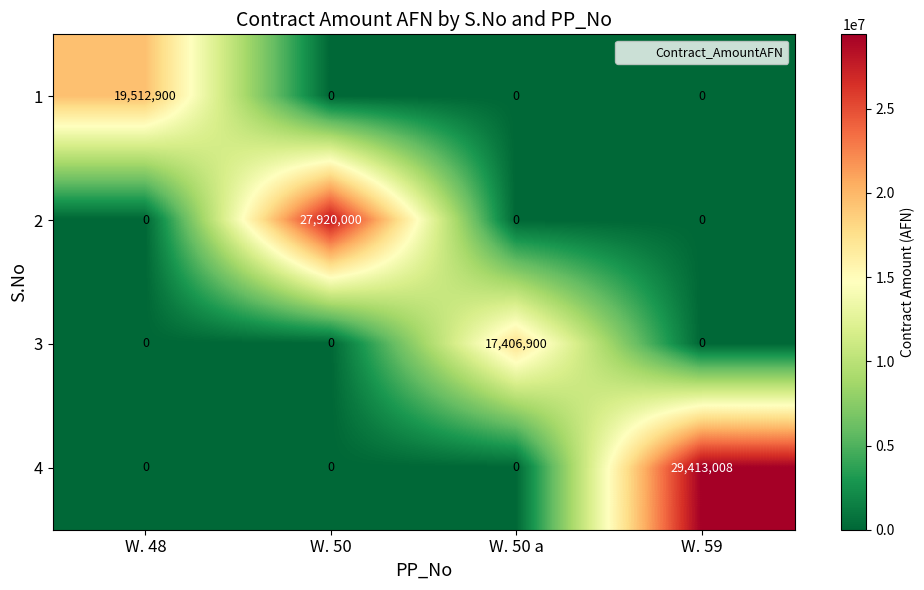

Reading left to right, list all the values displayed in this chart.

1: 19512900	0	0	0
2: 0	27920000	0	0
3: 0	0	17406900	0
4: 0	0	0	29413008